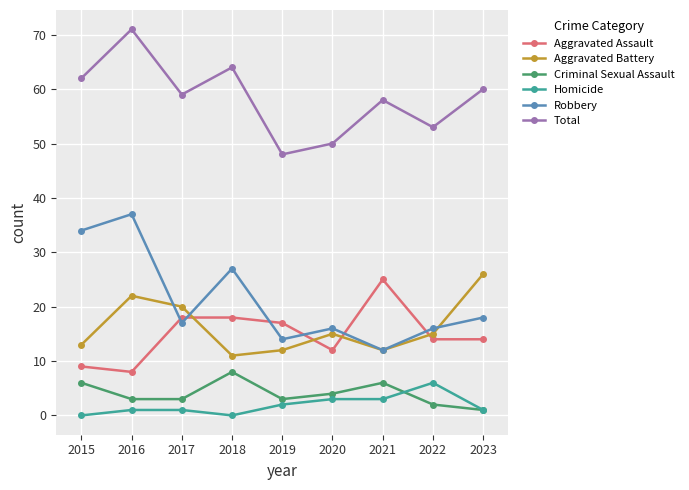

Is this an area chart (filled region under the line)?

No